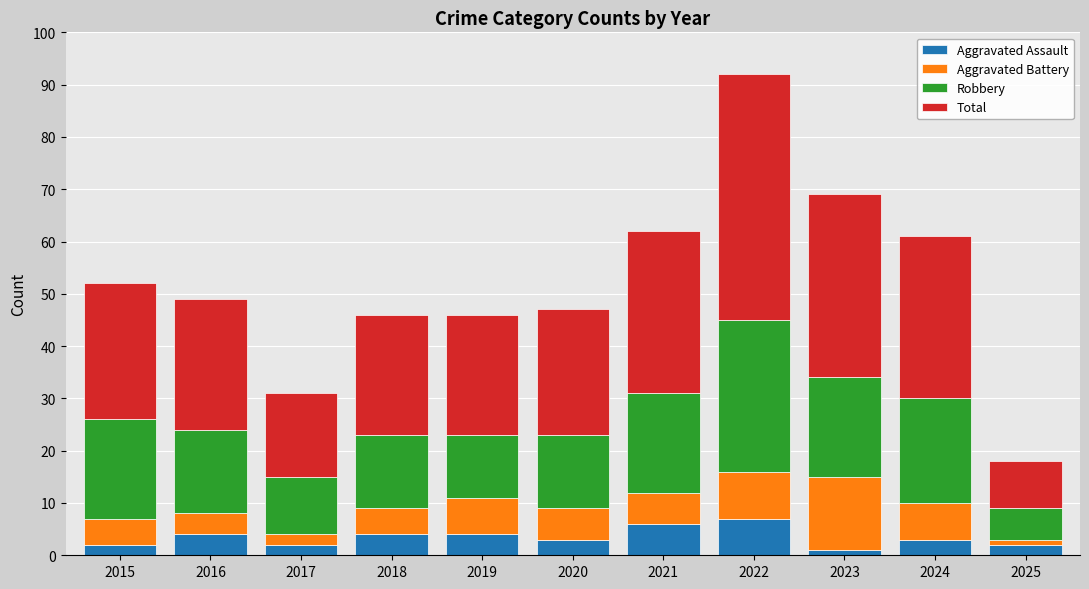

What is the maximum value for Aggravated Assault?

7